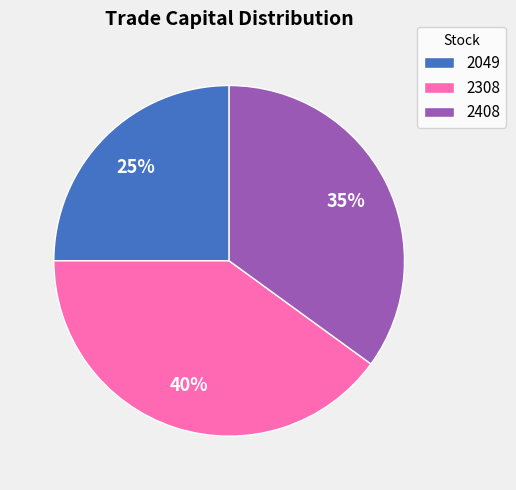

What is the ratio of the value at 2049 to the value at 2408?

0.7